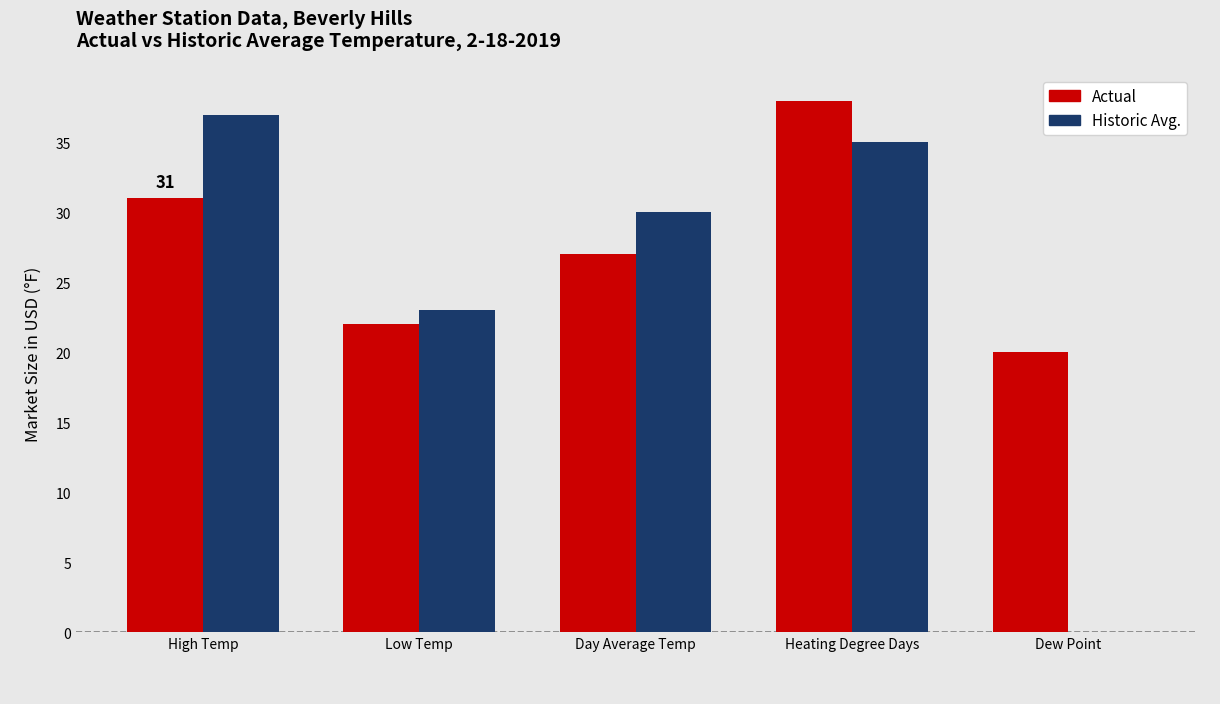

What is the sum of all Historic Avg. values?

125